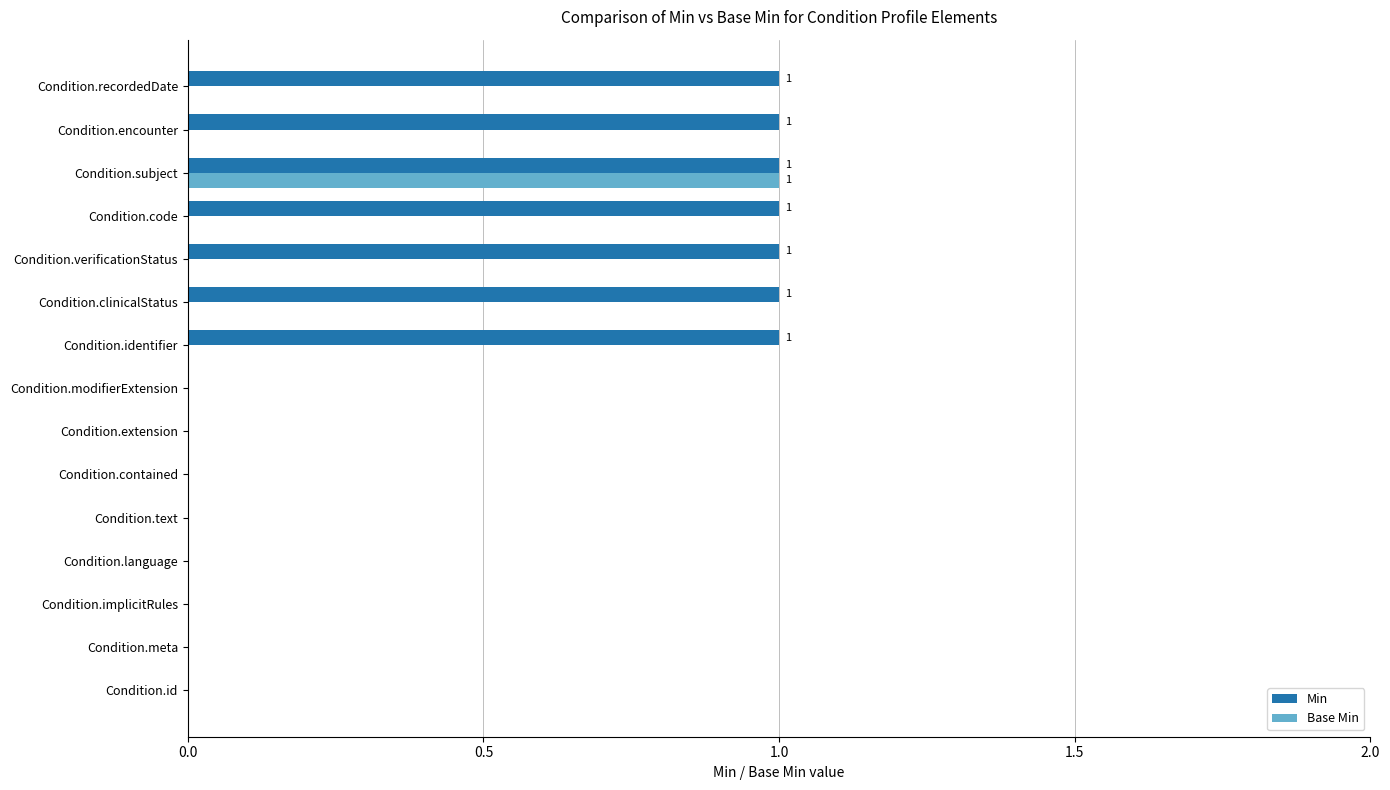

At which category is the sum across all series the highest?

Condition.subject